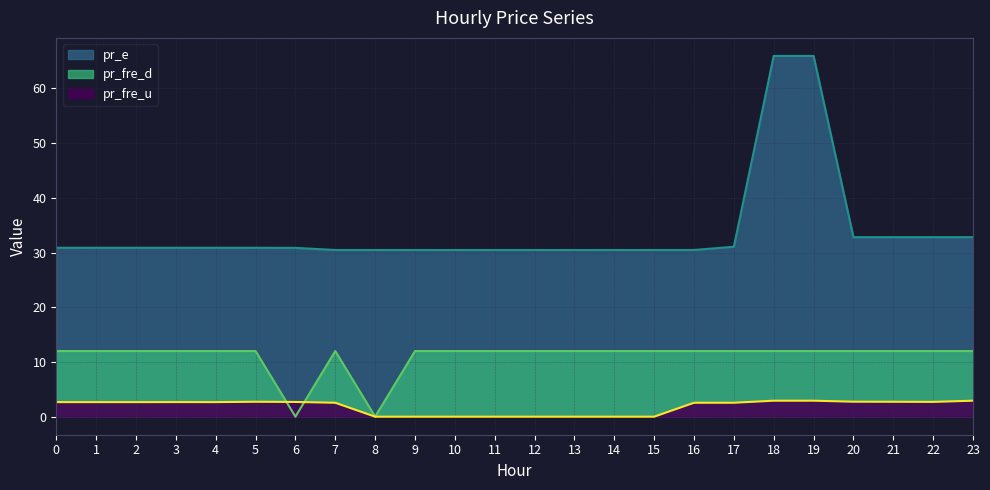

Reading right to left, extract all data points from this chart.

pr_fre_u: 23=2.9	22=2.7	21=2.7	20=2.7	19=2.9	18=2.9	17=2.5	16=2.5	15=0.0	14=0.0	13=0.0	12=0.0	11=0.0	10=0.0	9=0.0	8=0.0	7=2.5	6=2.7	5=2.7	4=2.7	3=2.7	2=2.7	1=2.7	0=2.7
pr_e: 23=32.8	22=32.8	21=32.8	20=32.8	19=65.9	18=65.9	17=31.1	16=30.5	15=30.5	14=30.5	13=30.5	12=30.5	11=30.5	10=30.5	9=30.5	8=30.5	7=30.5	6=30.9	5=30.9	4=30.9	3=30.9	2=30.9	1=30.9	0=30.9
pr_fre_d: 23=12.0	22=12.0	21=12.0	20=12.0	19=12.0	18=12.0	17=12.0	16=12.0	15=12.0	14=12.0	13=12.0	12=12.0	11=12.0	10=12.0	9=12.0	8=0.0	7=12.0	6=0.0	5=12.0	4=12.0	3=12.0	2=12.0	1=12.0	0=12.0